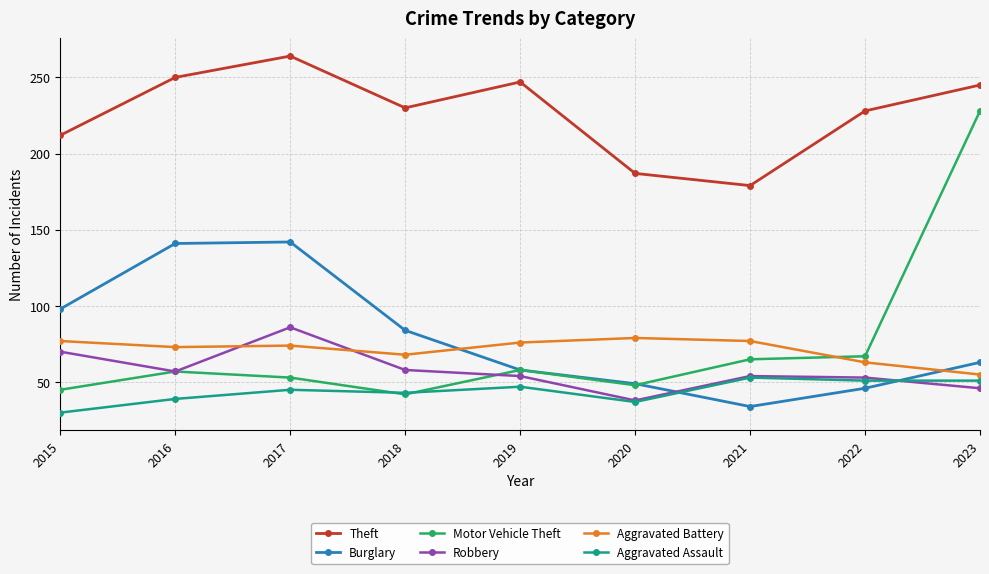

How many lines are shown in the chart?

6